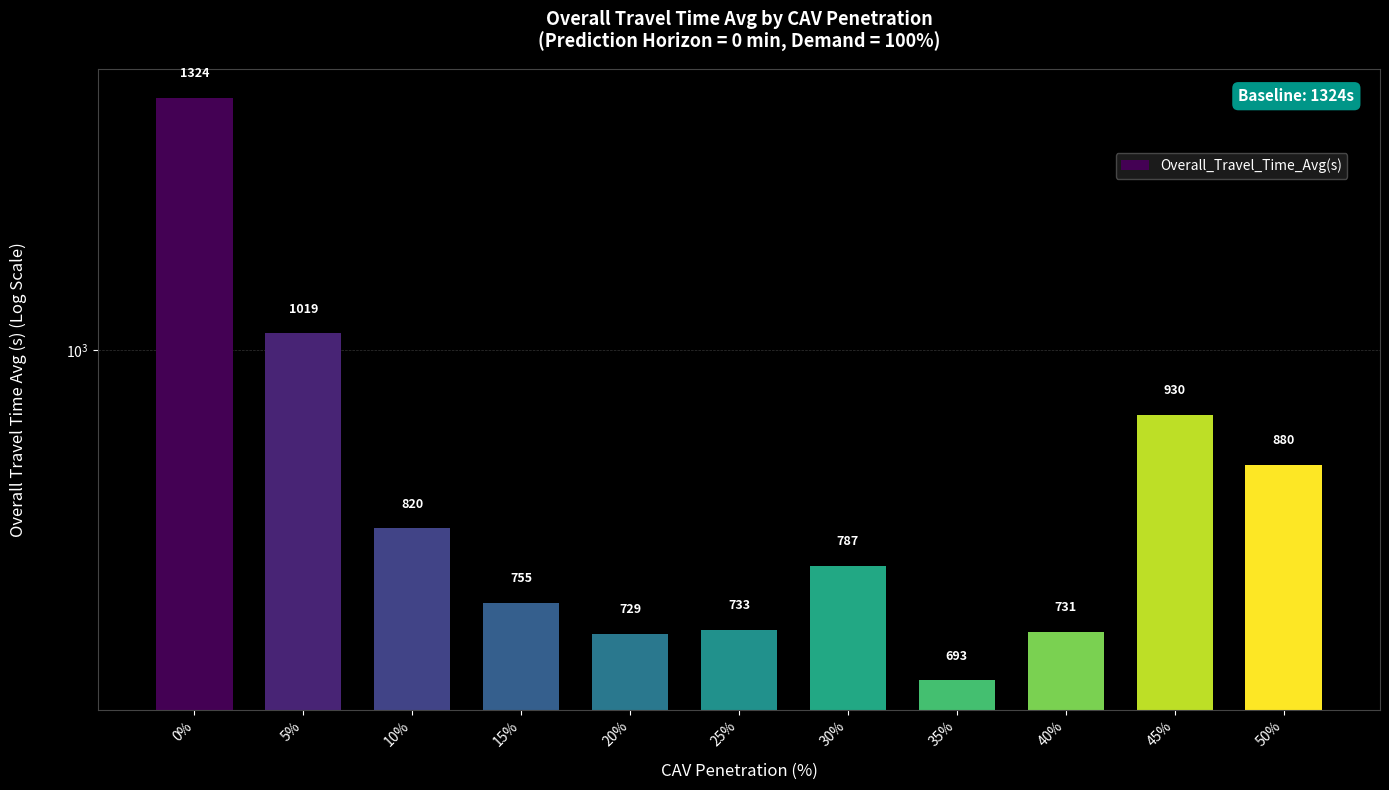

What is the difference between the second highest and second lowest values?

289.4